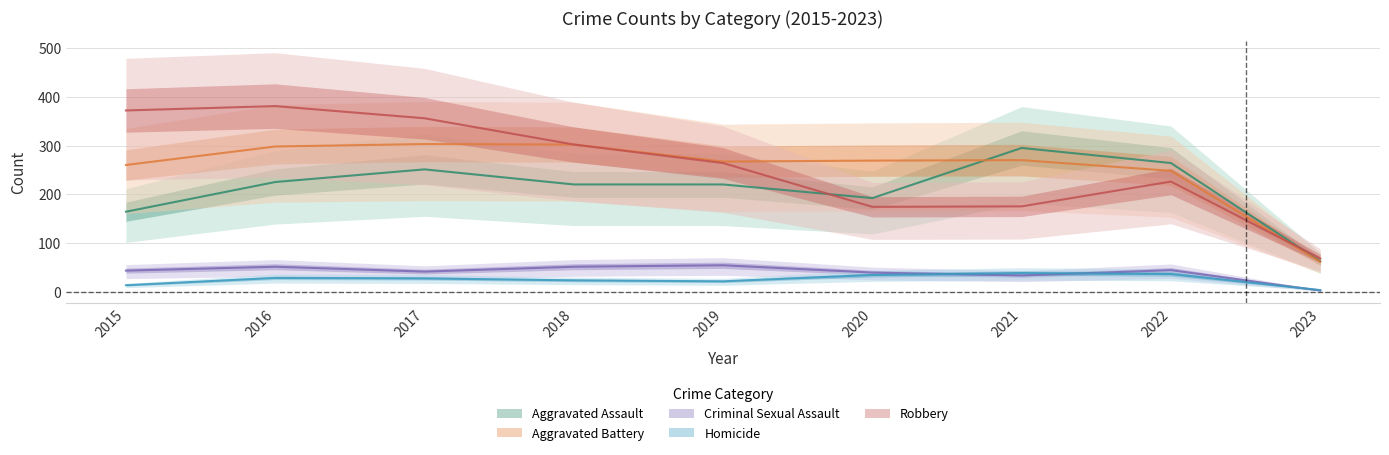

Rank the series at 2021 from lowest to highest value.

Criminal Sexual Assault, Homicide, Robbery, Aggravated Battery, Aggravated Assault